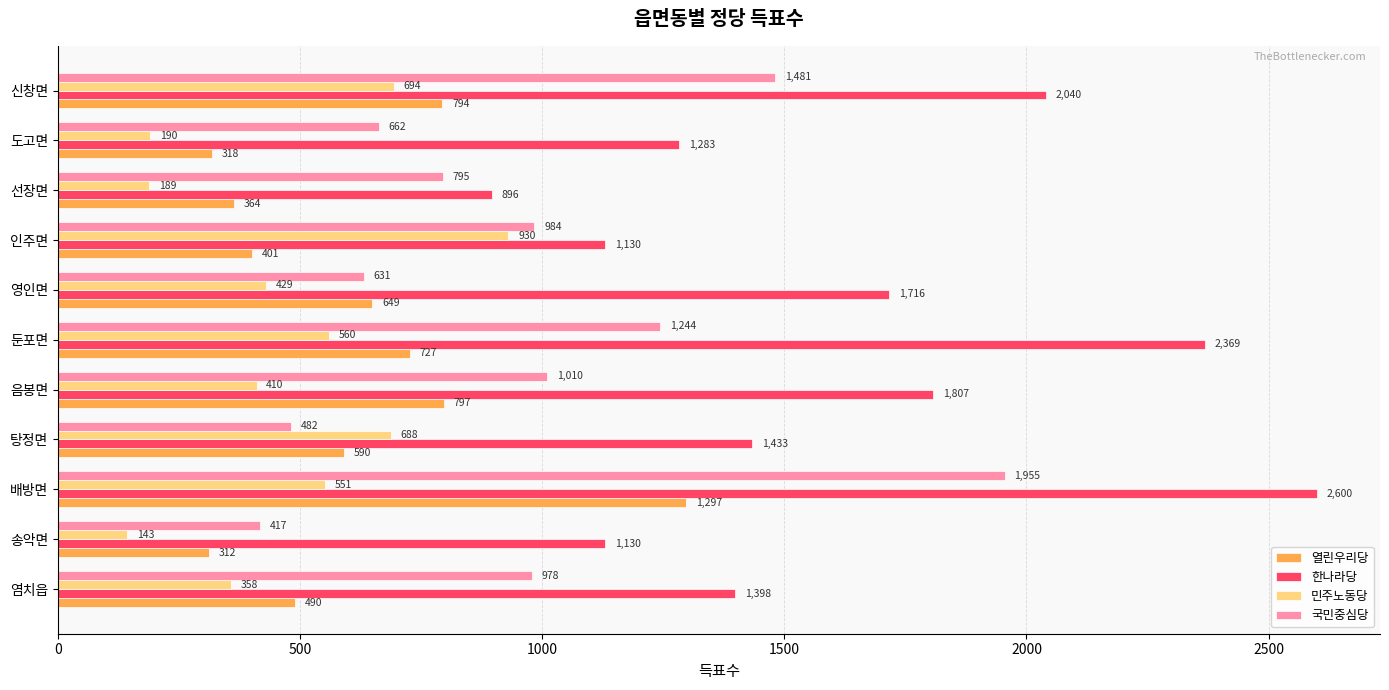

Is it true that 국민중심당 equals 795 at 선장면?

True